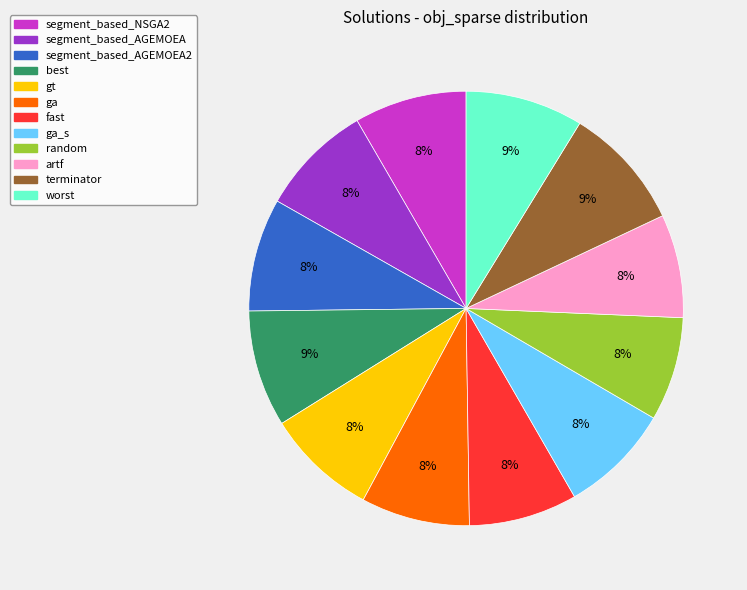

To the nearest percent, what is the average slice percentage?

8%